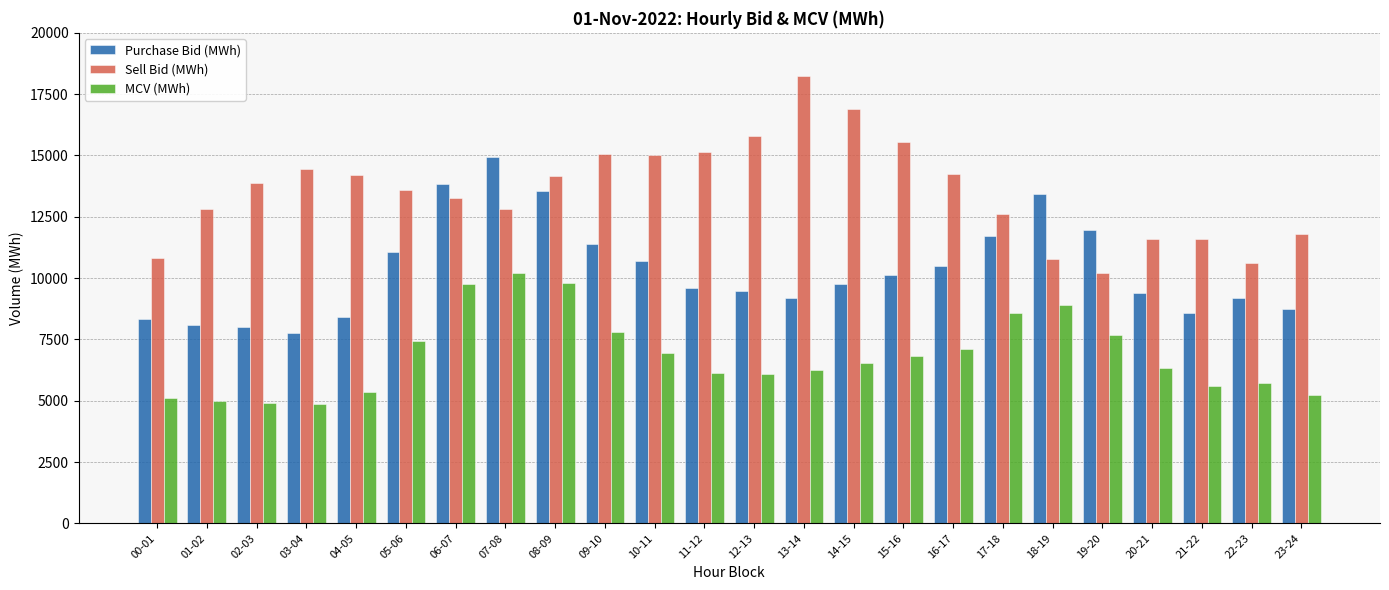

Rank the series by their maximum value, from lowest to highest.

MCV (MWh), Purchase Bid (MWh), Sell Bid (MWh)